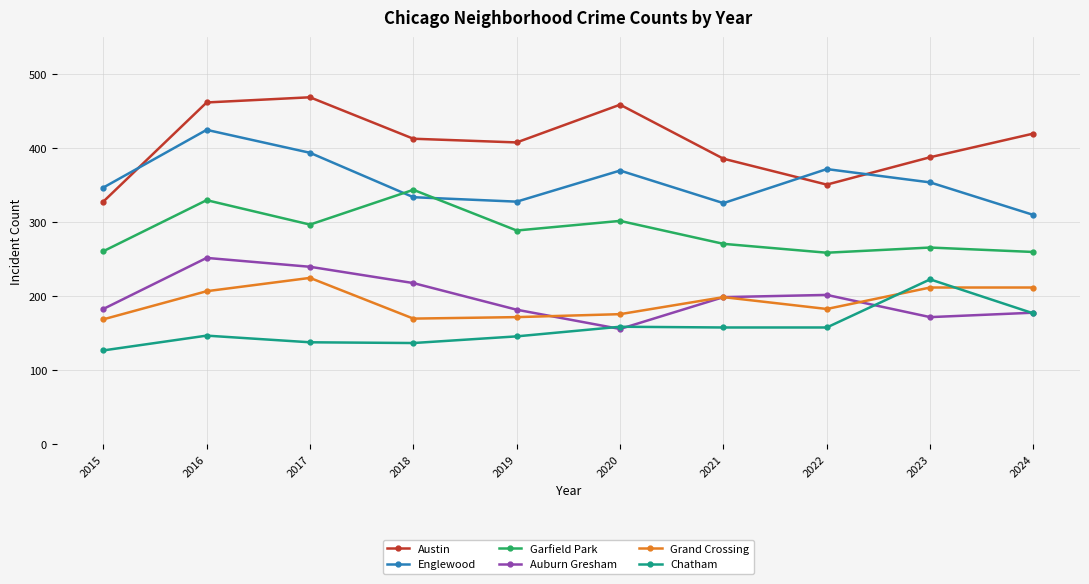

True or false: Austin has a value of 420 at 2024.

True